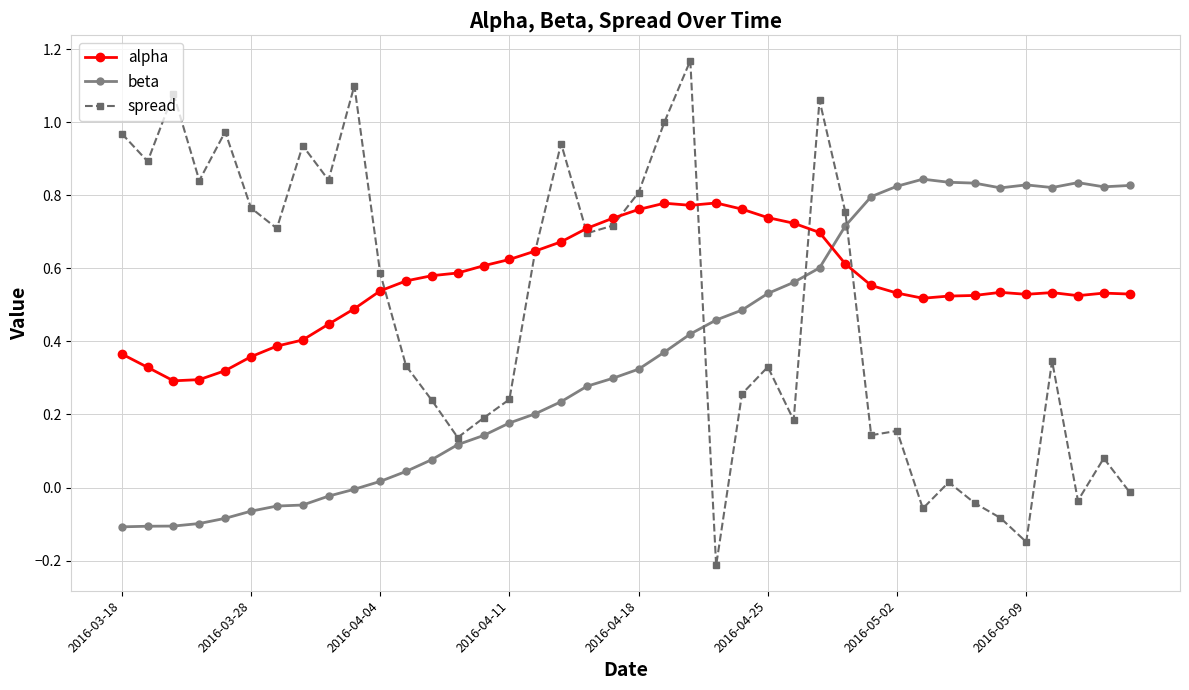

Which series has the largest total across all categories?

alpha